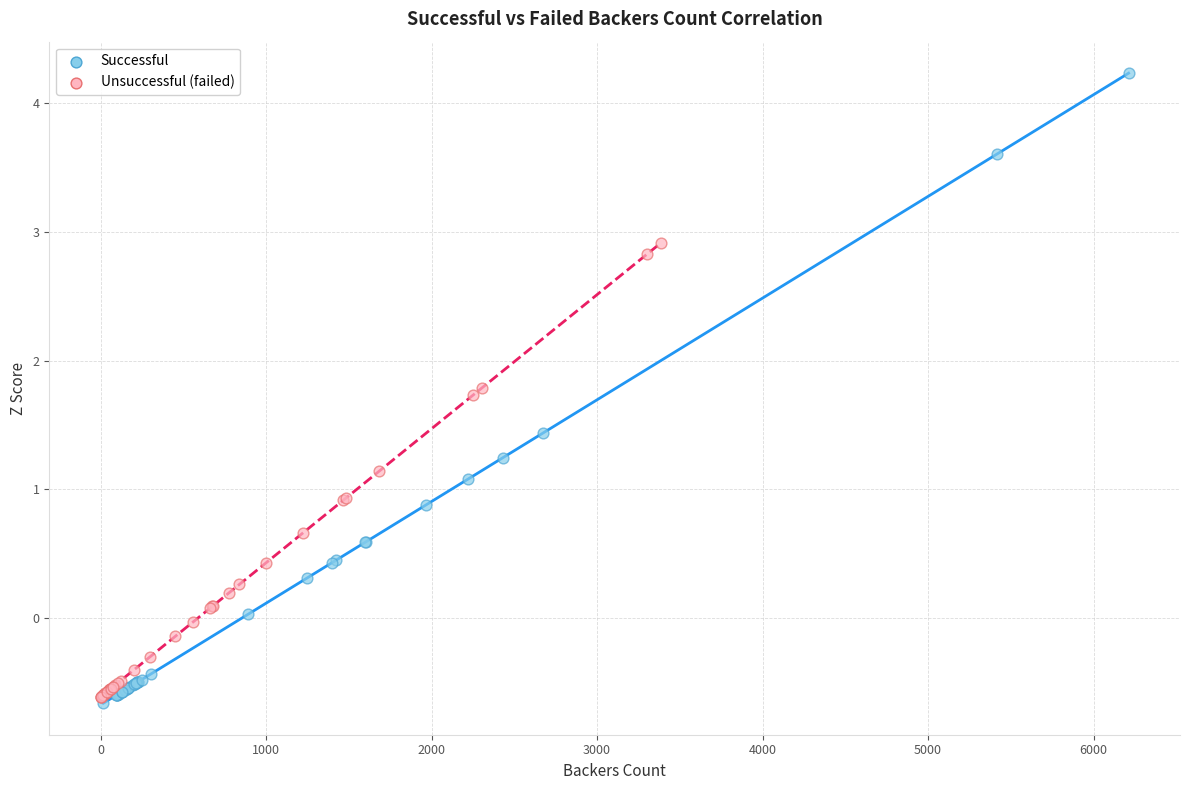

Which series reaches the maximum Y coordinate?

Successful